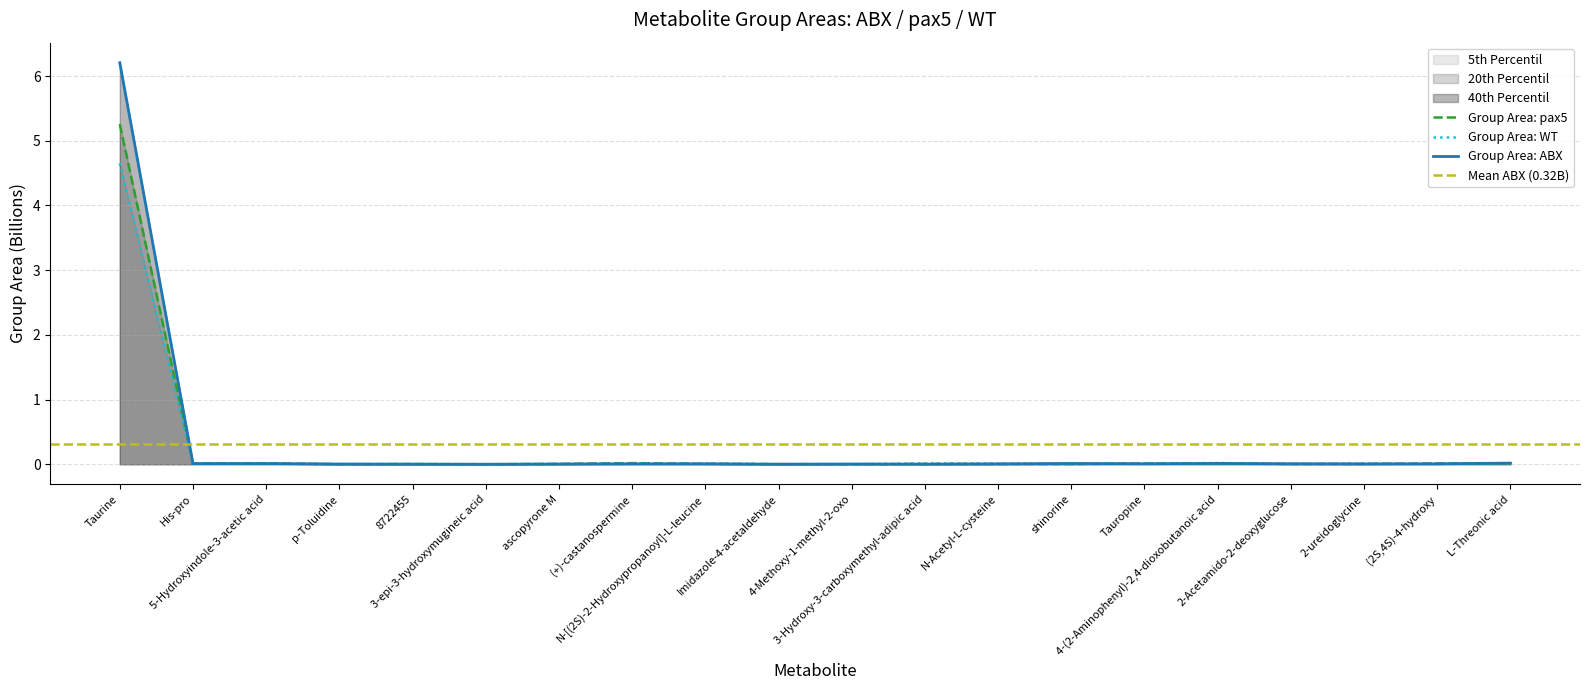

True or false: Group Area: WT and Group Area: ABX intersect in this chart.

True